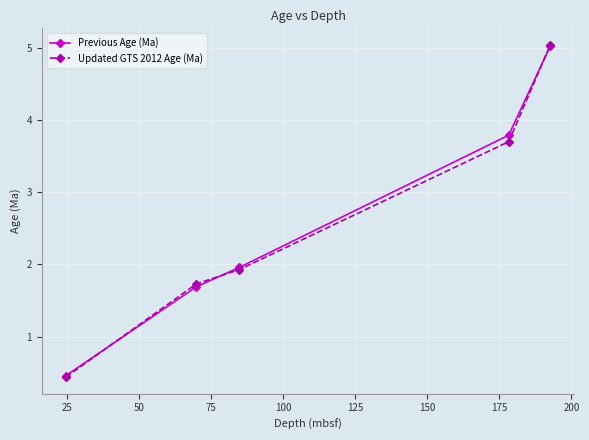

What is the value of the Updated GTS 2012 Age (Ma) point at the 1st from the left?

0.4